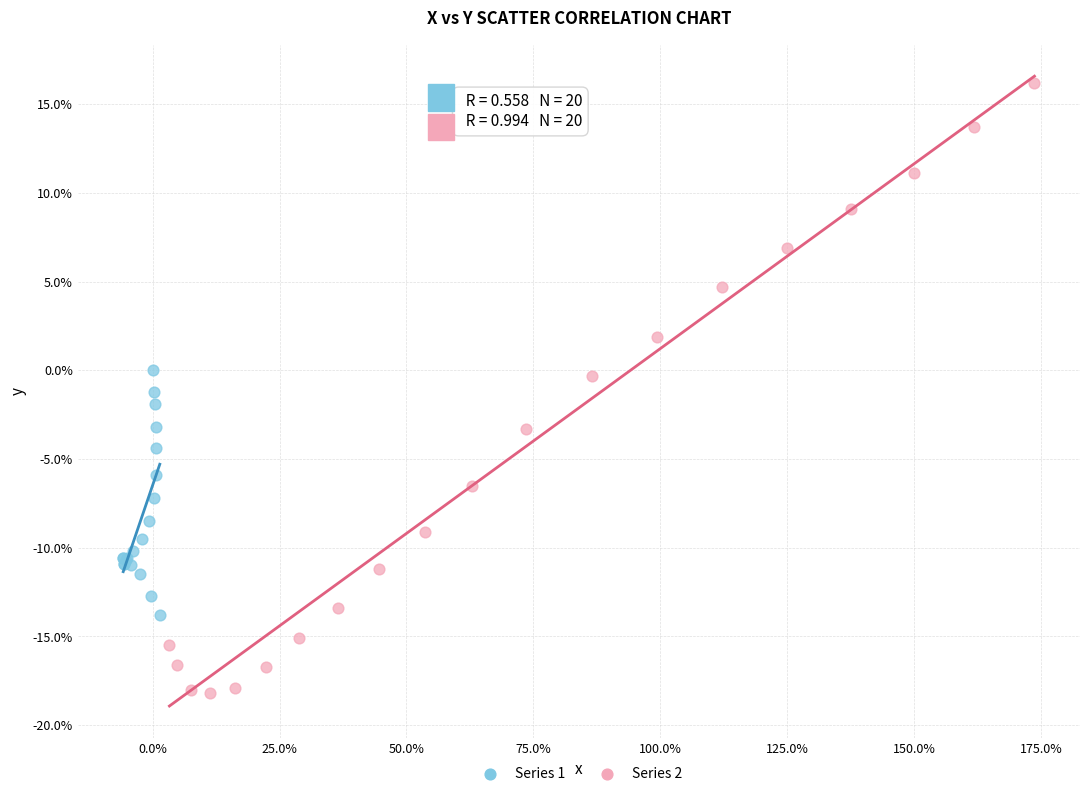

Which series reaches the minimum Y coordinate?

Series 2